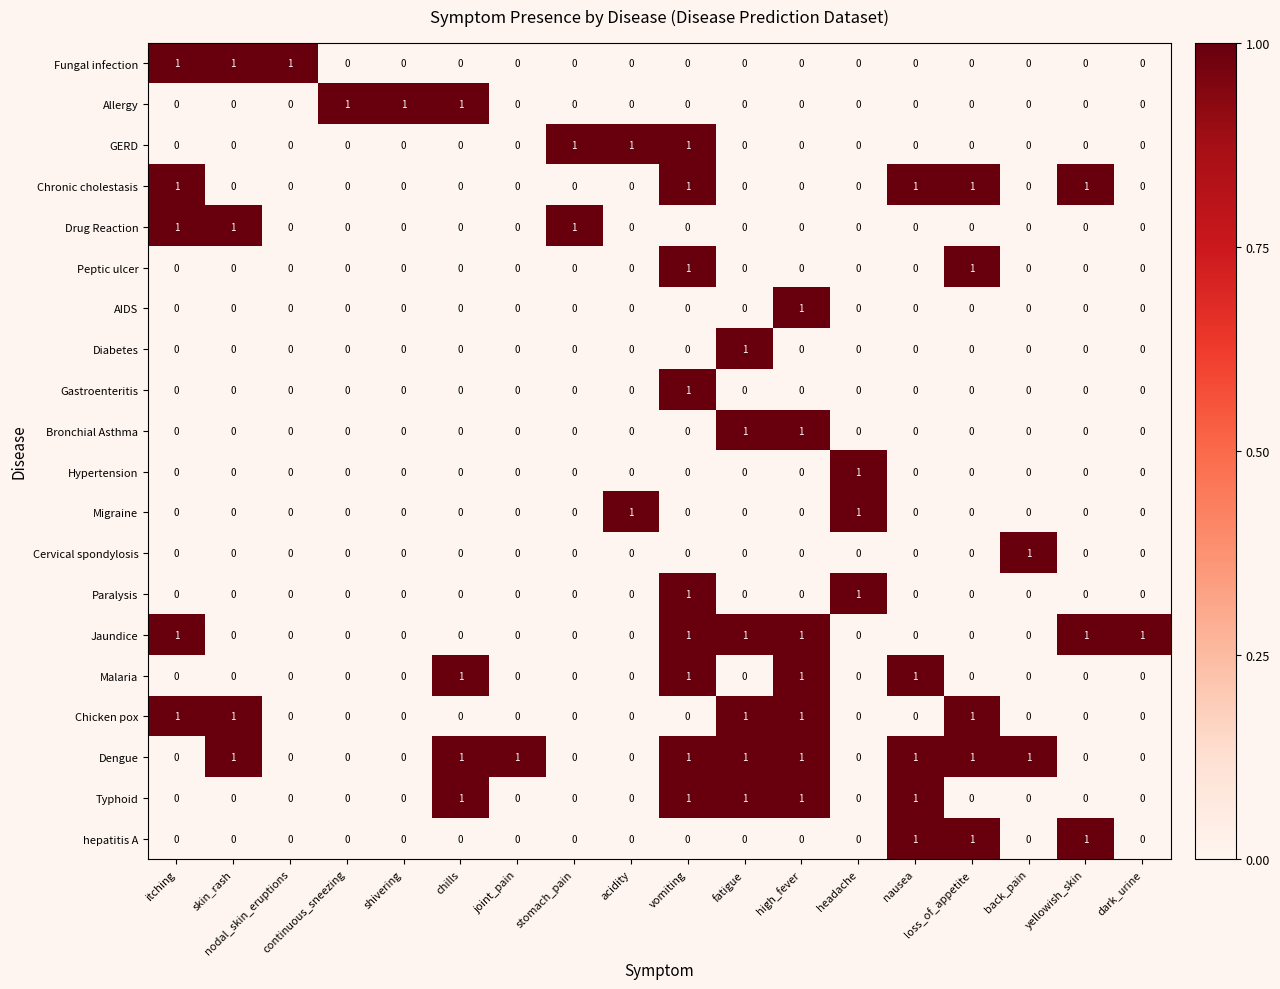

What is the total value across all series at high_fever?

7